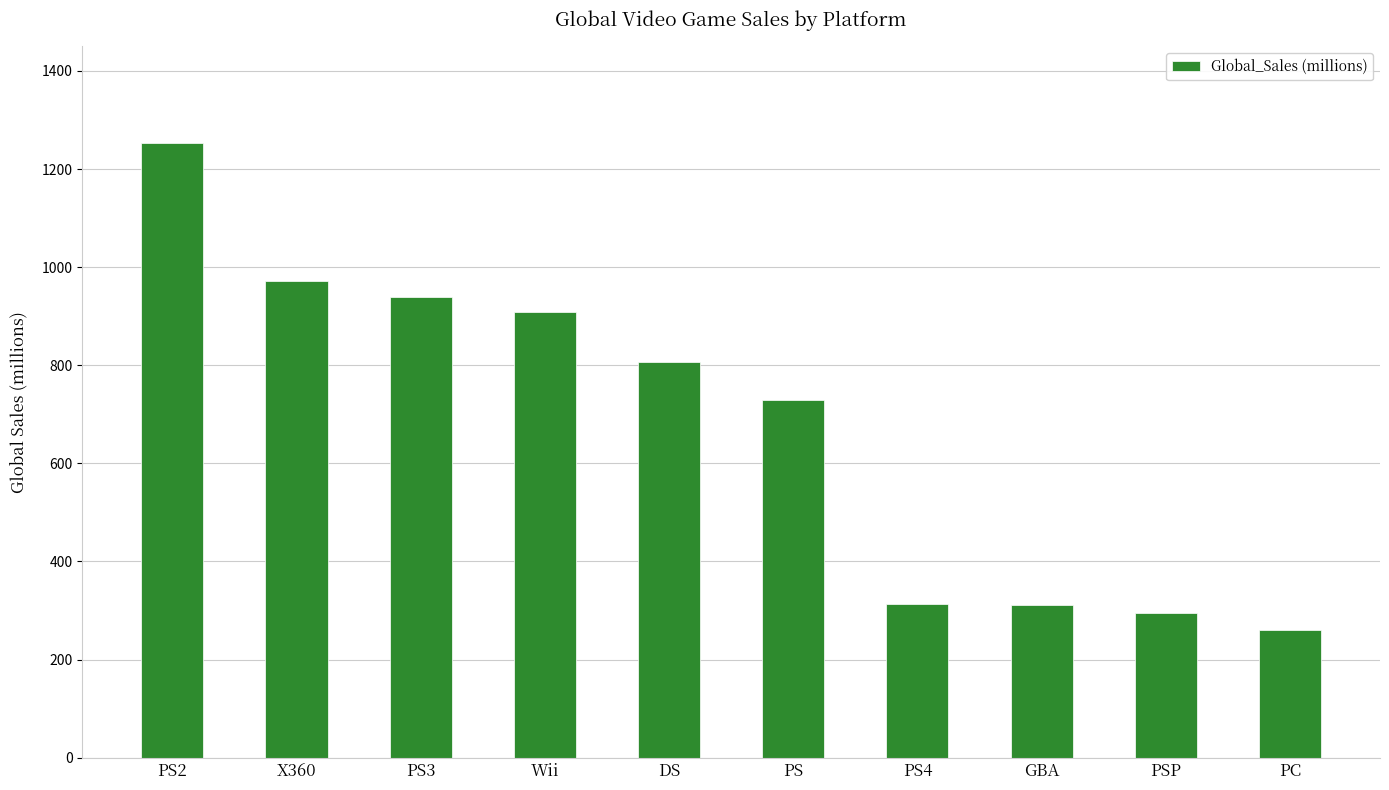

What is the difference between the maximum and second lowest values?

958.3